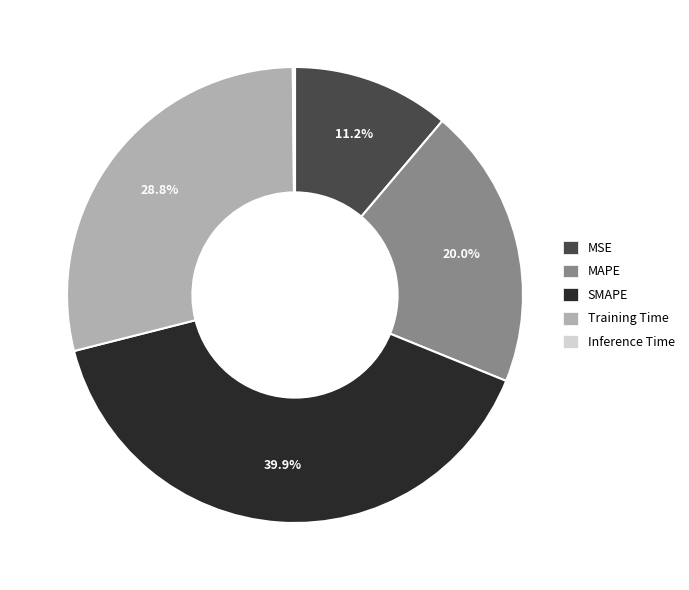

Does MAPE represent more than half of the total?

No